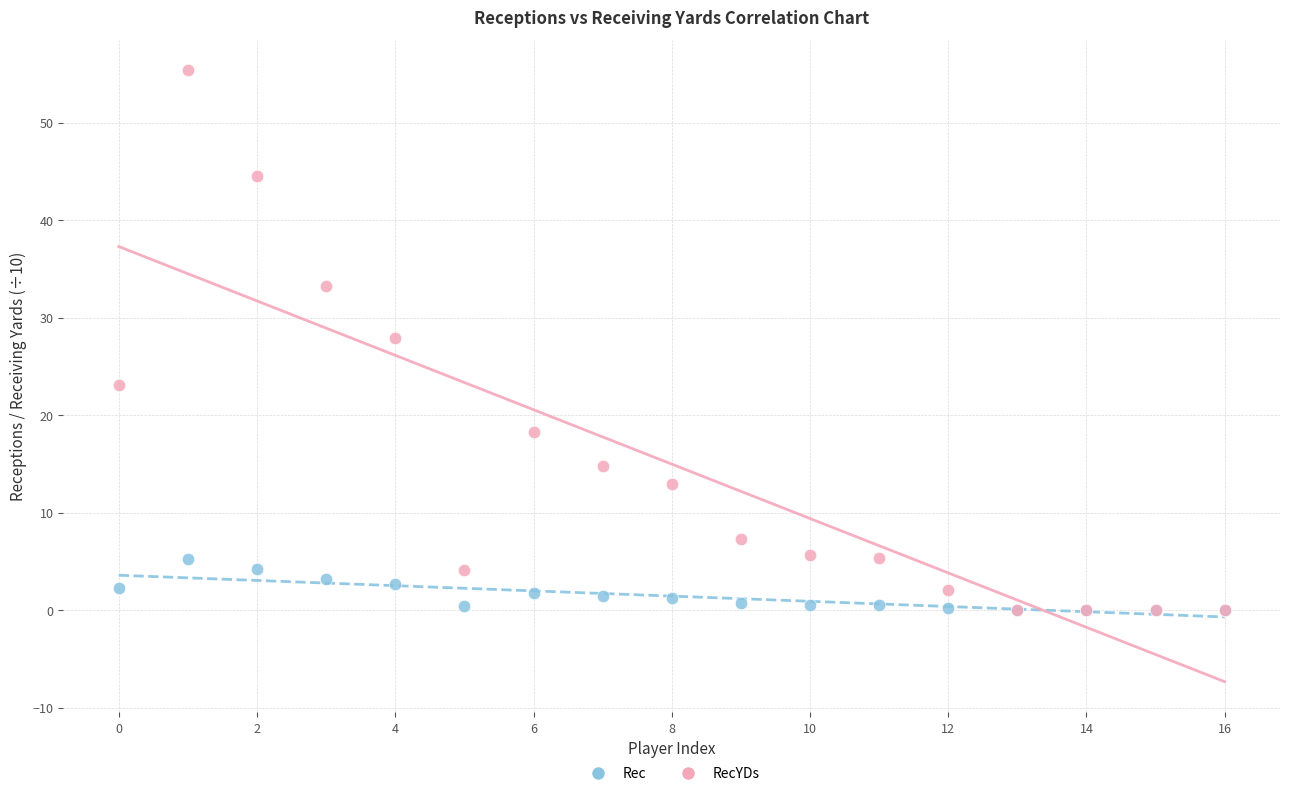

Across all series, what Y value is closest to 27?

27.9